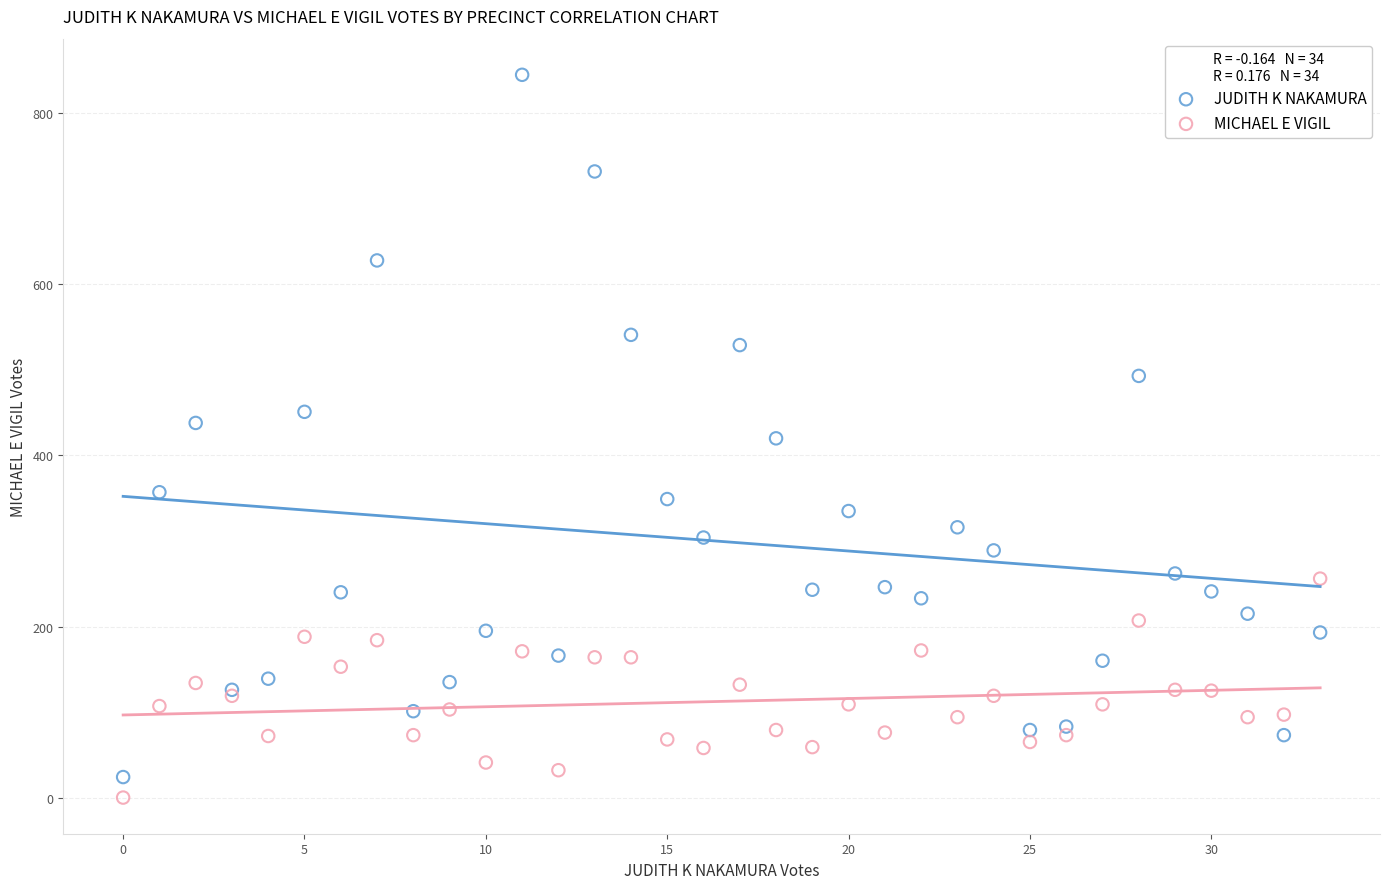

What are all the series names shown in the legend?

JUDITH K NAKAMURA, MICHAEL E VIGIL